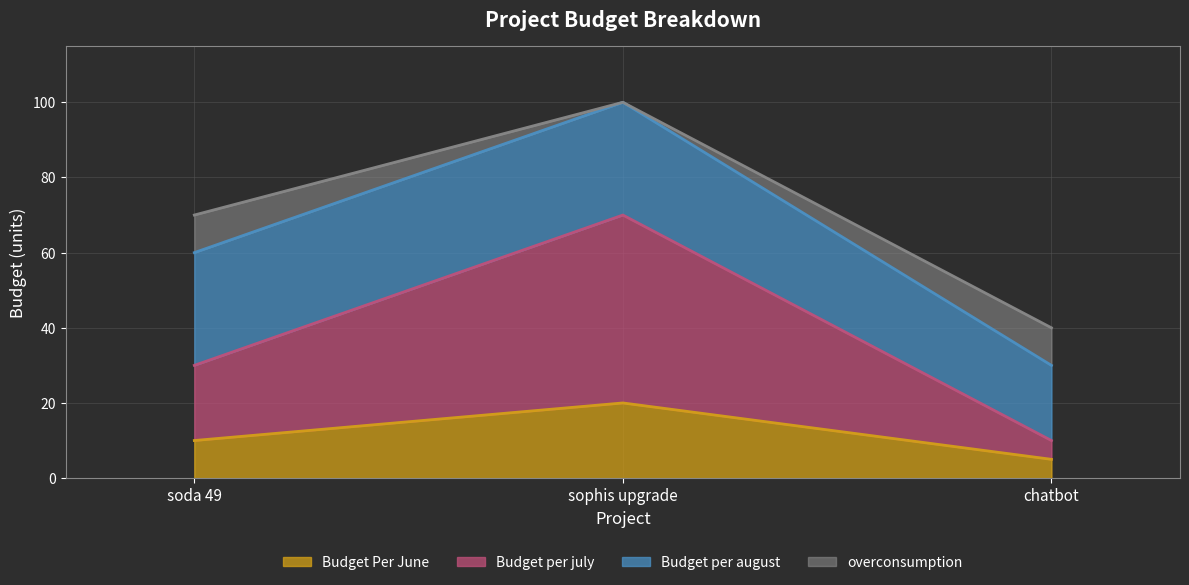

Which series has the widest spread of values?

Budget per july